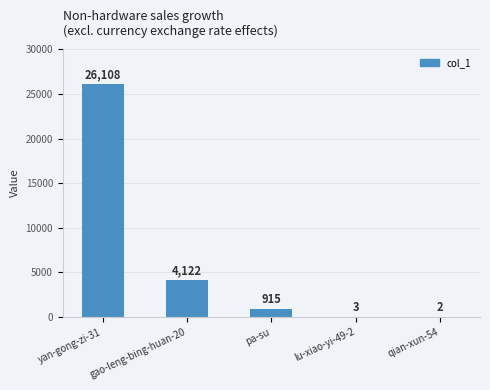

Which has a higher value, gao-leng-bing-huan-20 or pa-su?

gao-leng-bing-huan-20